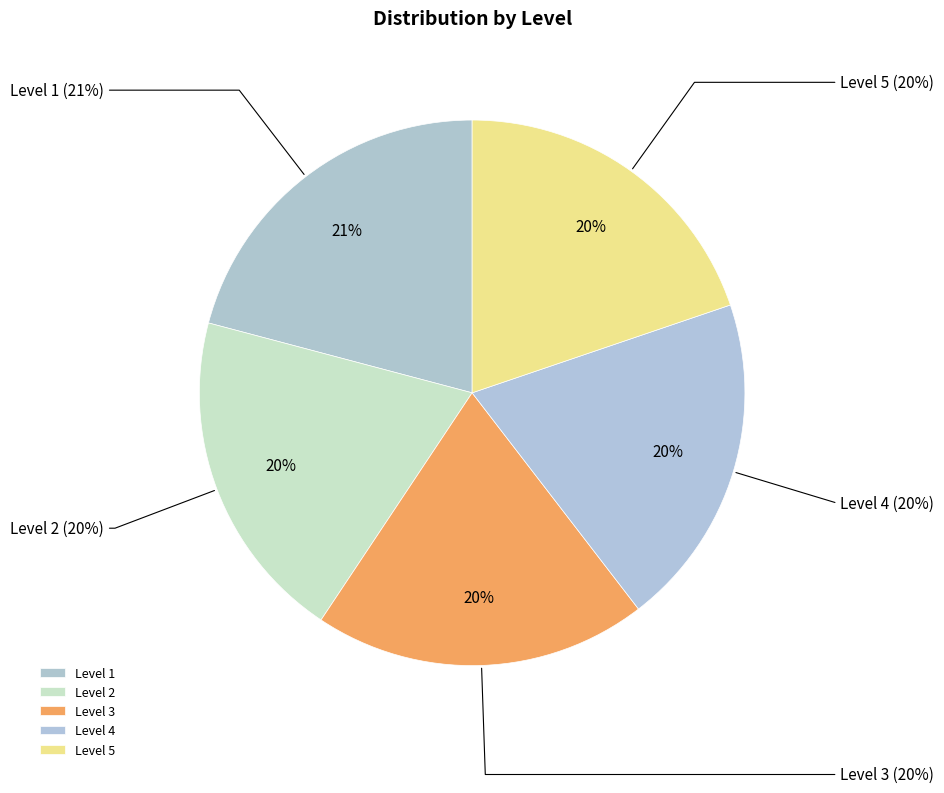

The 1 slice represents 7% of the pie. True or false?

False